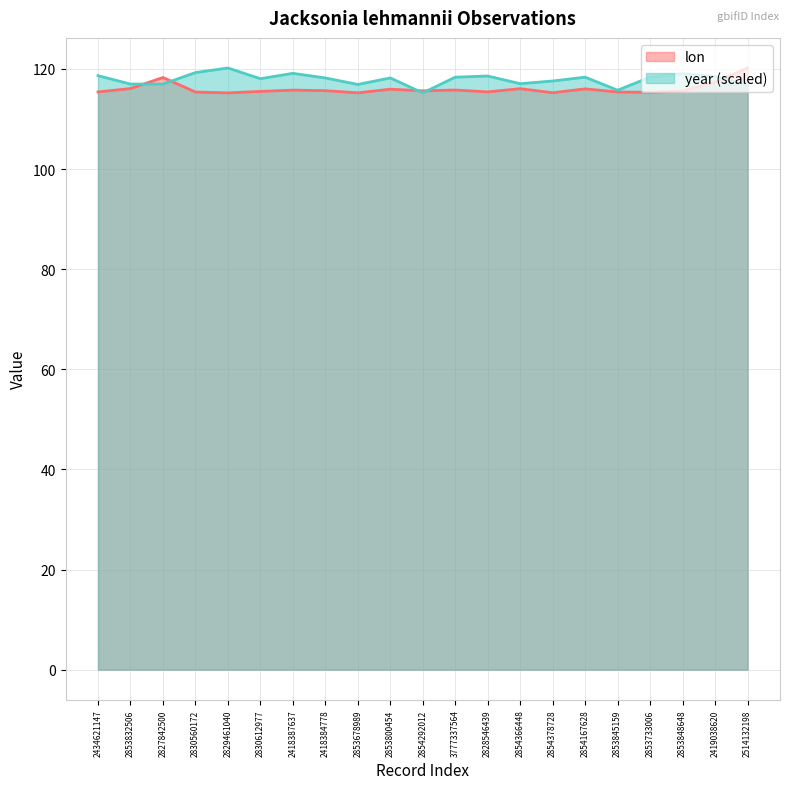

The lon series shows 60.9 at 2853845159. True or false?

False